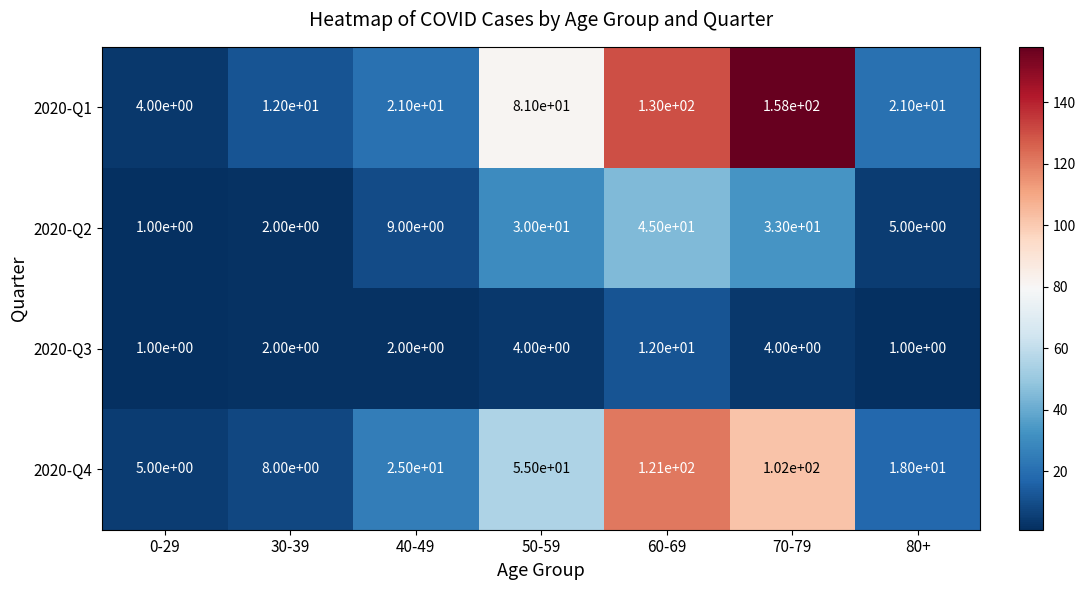

What is the spread (max minus min) of values at 80+?

20